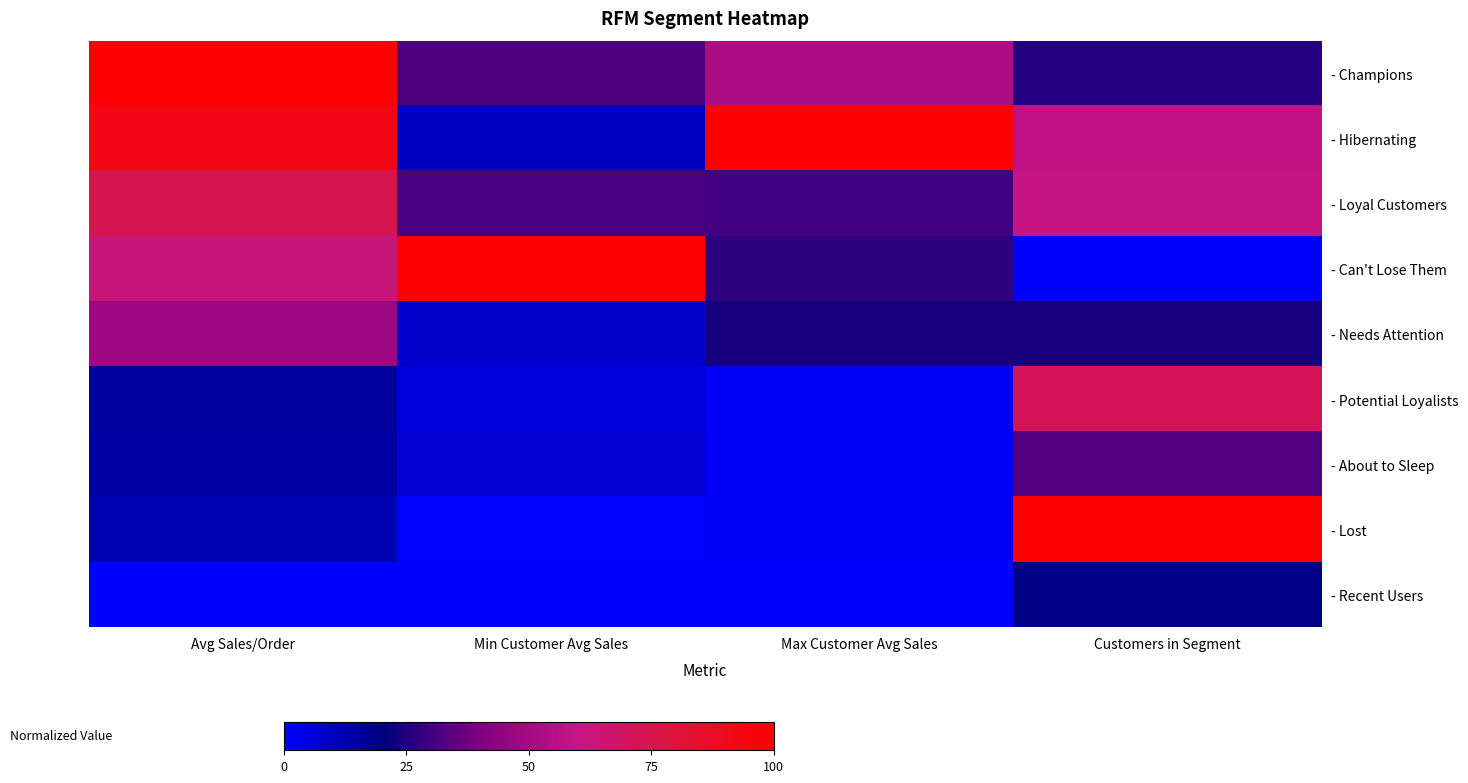

Between Customers in Segment and Avg Sales/Order, which is larger?

Avg Sales/Order